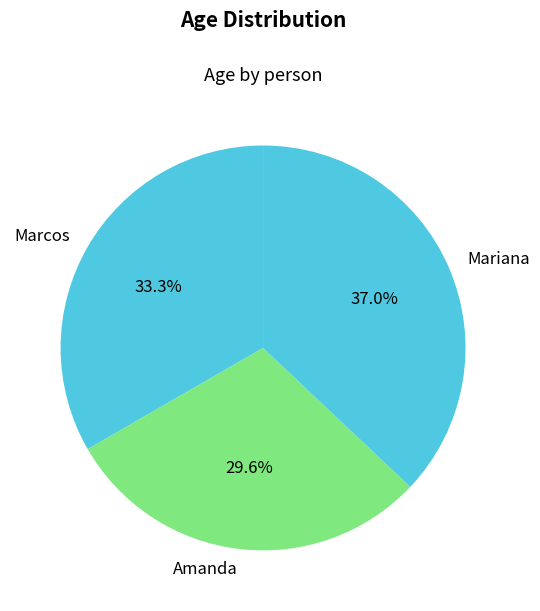

True or false: Mariana accounts for 37% of the total.

True